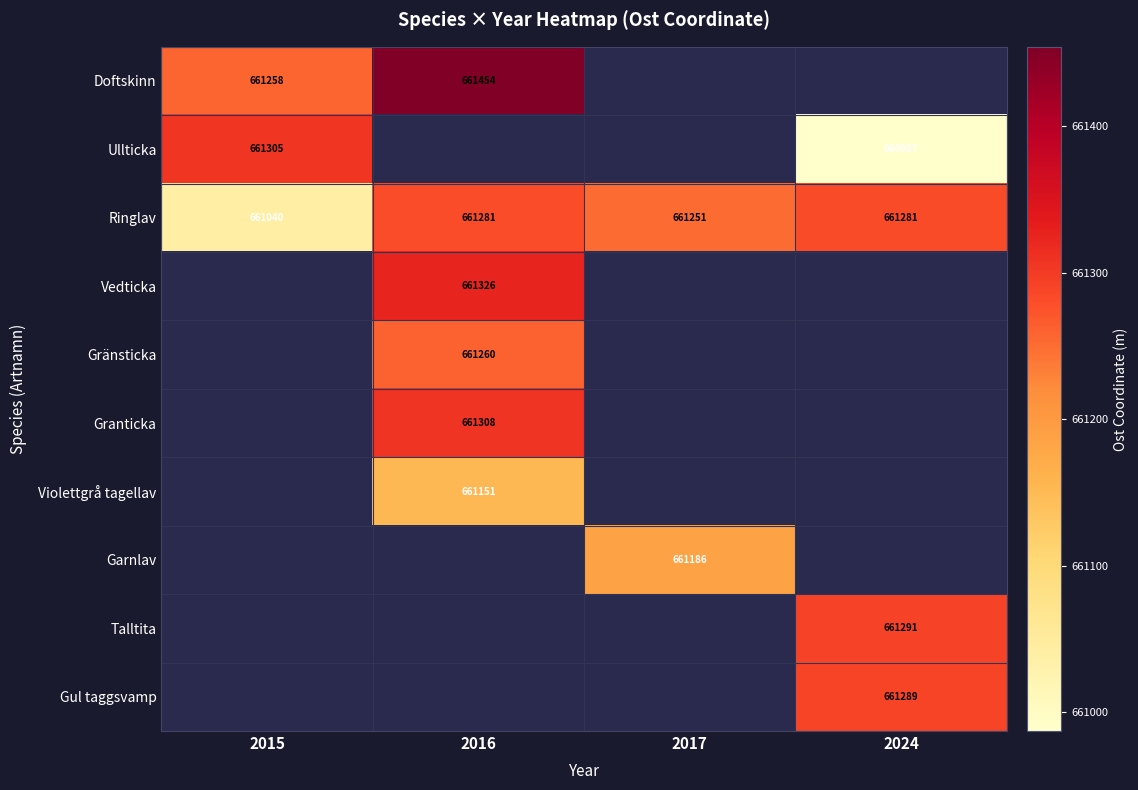

Reading left to right, what are all the values shown in this chart?

row_0: 2015=661257.6	2016=661454.2	2017=0.0	2024=0.0
row_1: 2015=661305.1	2016=0.0	2017=0.0	2024=660987.0
row_2: 2015=661040.0	2016=661280.7	2017=661250.6	2024=661281.0
row_3: 2015=0.0	2016=661325.9	2017=0.0	2024=0.0
row_4: 2015=0.0	2016=661259.8	2017=0.0	2024=0.0
row_5: 2015=0.0	2016=661308.2	2017=0.0	2024=0.0
row_6: 2015=0.0	2016=661151.3	2017=0.0	2024=0.0
row_7: 2015=0.0	2016=0.0	2017=661186.4	2024=0.0
row_8: 2015=0.0	2016=0.0	2017=0.0	2024=661291.0
row_9: 2015=0.0	2016=0.0	2017=0.0	2024=661289.0